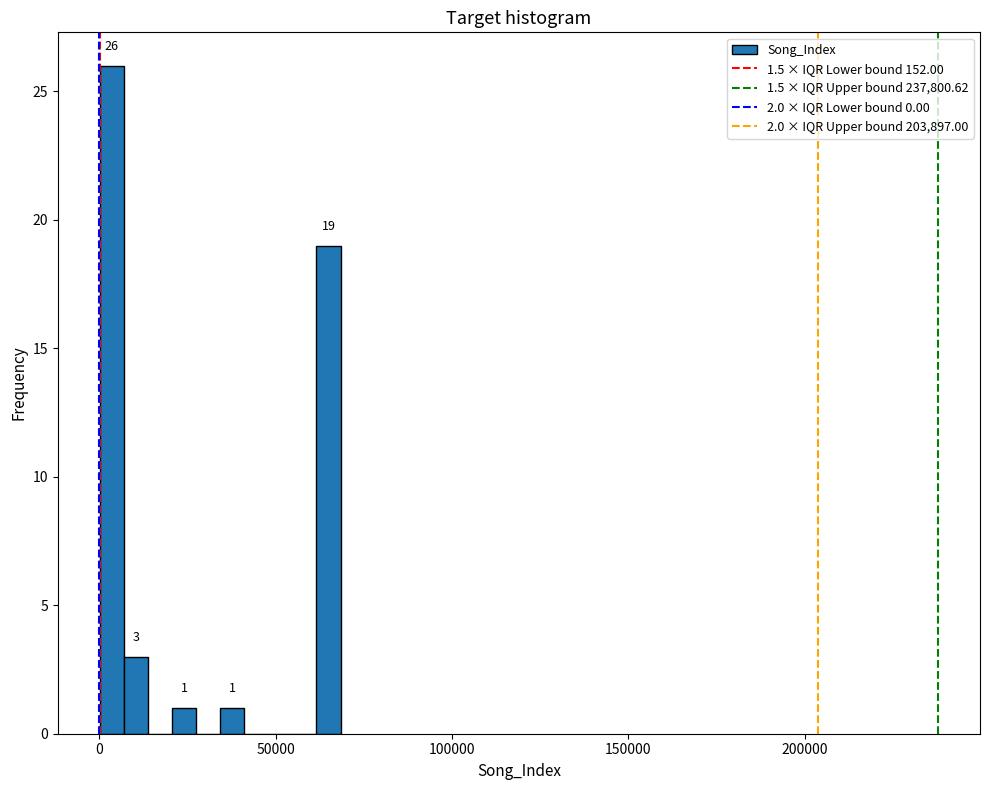

Around what value on the x-axis is the tallest bar? Give the approximate position of its centre, as read against the axis.

5000